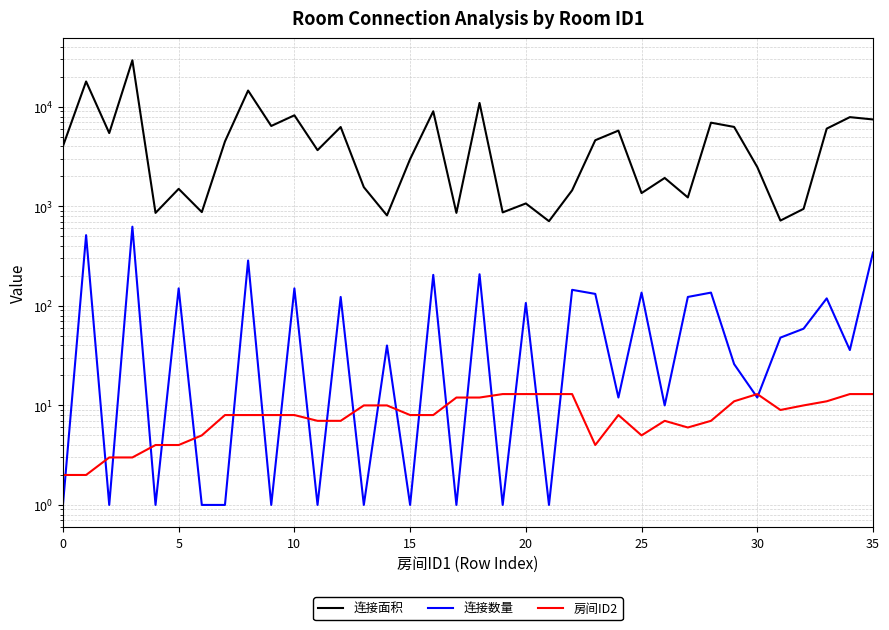

Rank the series at 26 from lowest to highest value.

房间ID2, 连接数量, 连接面积